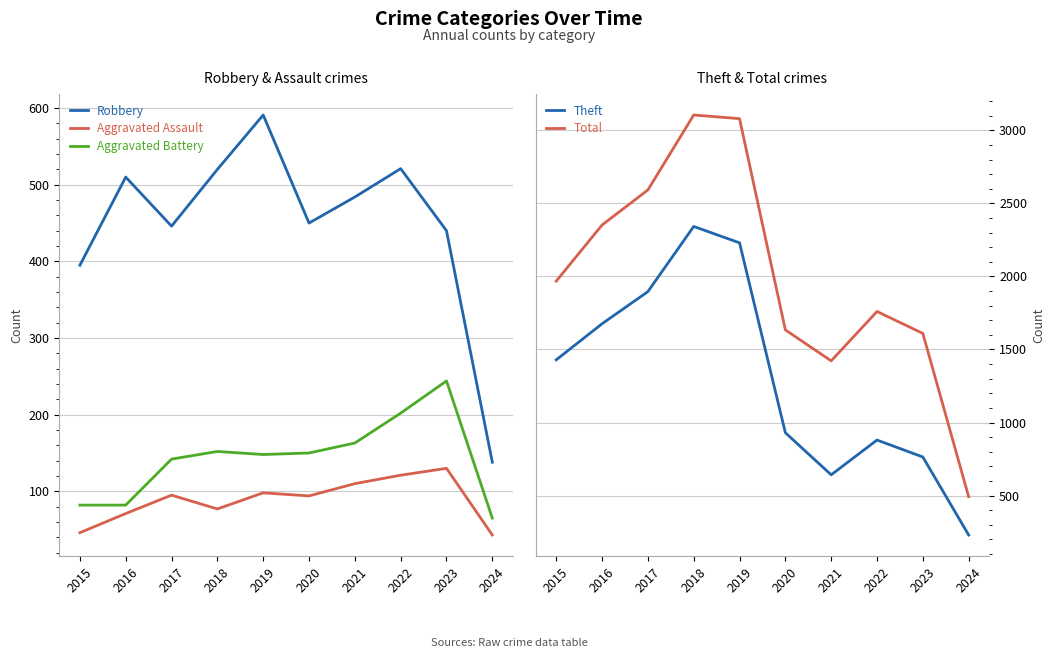

Reading left to right, transcribe all the data shown in this chart.

Robbery: 395	510	446	520	591	450	484	521	440	138
Aggravated Assault: 46	71	95	77	98	94	110	121	130	43
Aggravated Battery: 82	82	142	152	148	150	163	202	244	65
Theft: 1429	1676	1896	2342	2230	930	642	880	764	230
Total: 1968	2352	2592	3105	3080	1634	1422	1760	1610	492